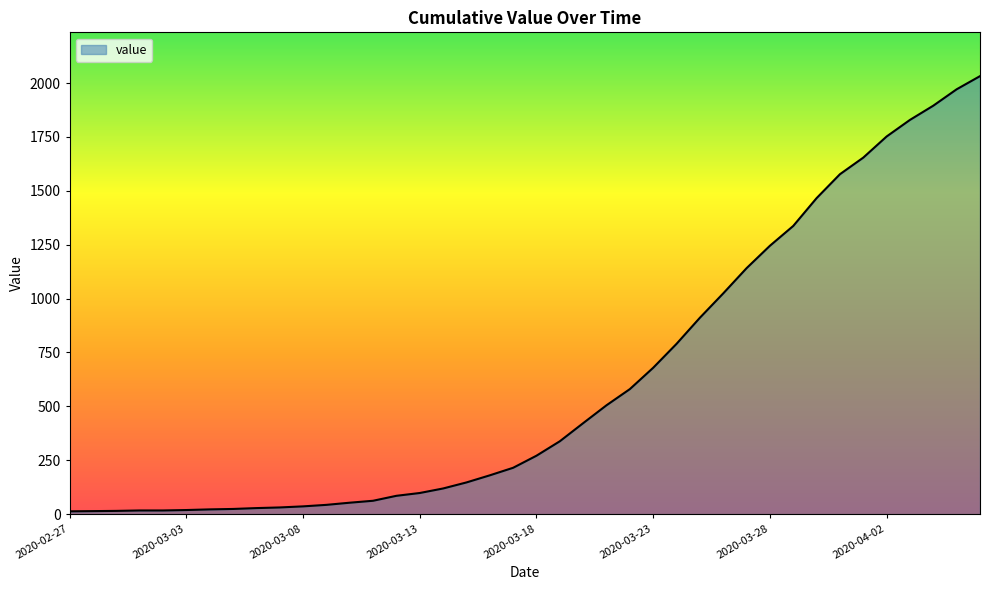

How many lines are shown in the chart?

1